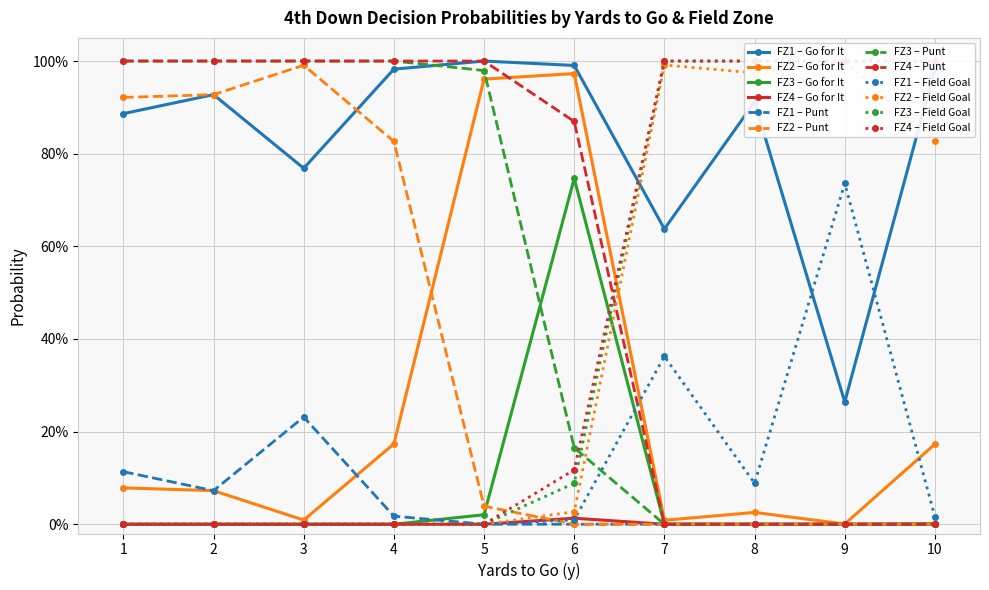

Is the value of gofor at 38 greater than the value of punt at 22?

No